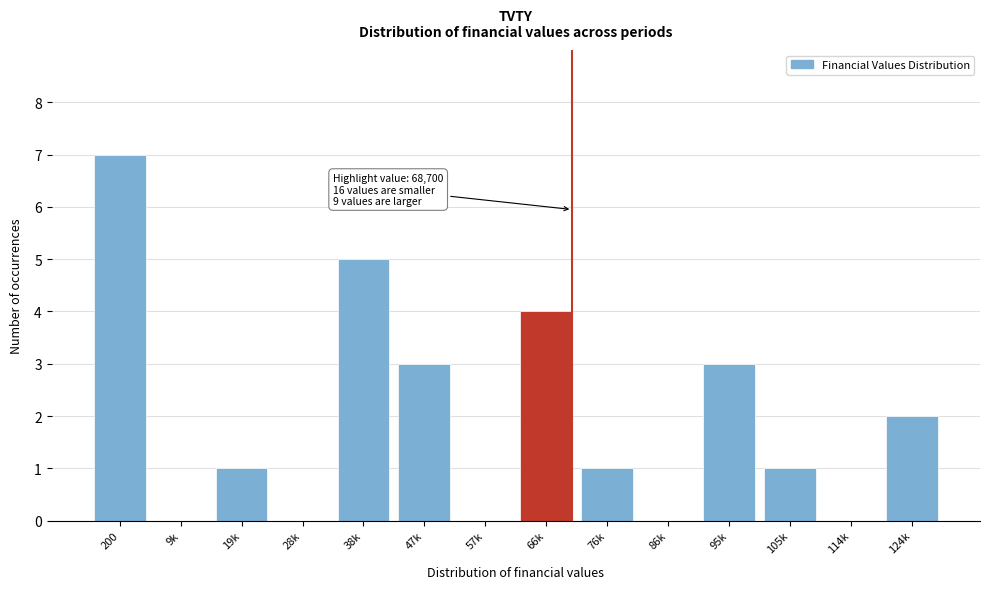

Reading left to right, list all the values displayed in this chart.

200=7	9k=0	19k=1	28k=0	38k=5	47k=3	57k=0	66k=4	76k=1	86k=0	95k=3	105k=1	114k=0	124k=2